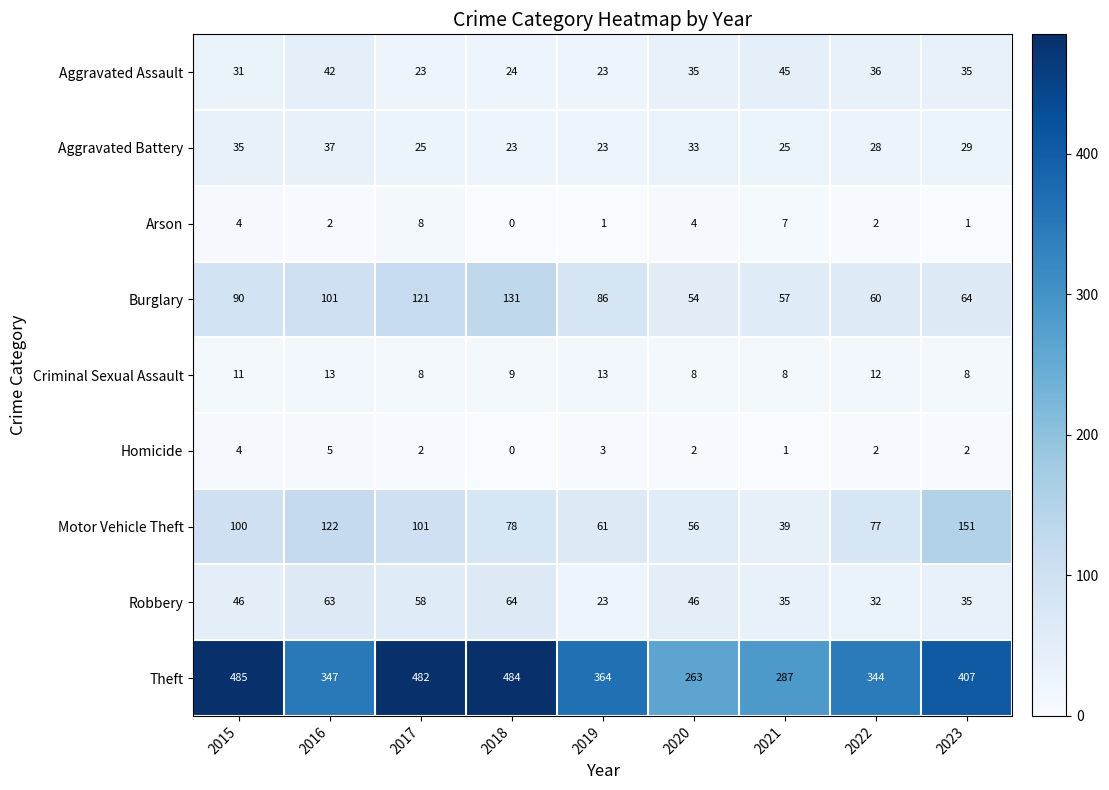

Between 2022 and 2023, which series saw the biggest shift?

Motor Vehicle Theft